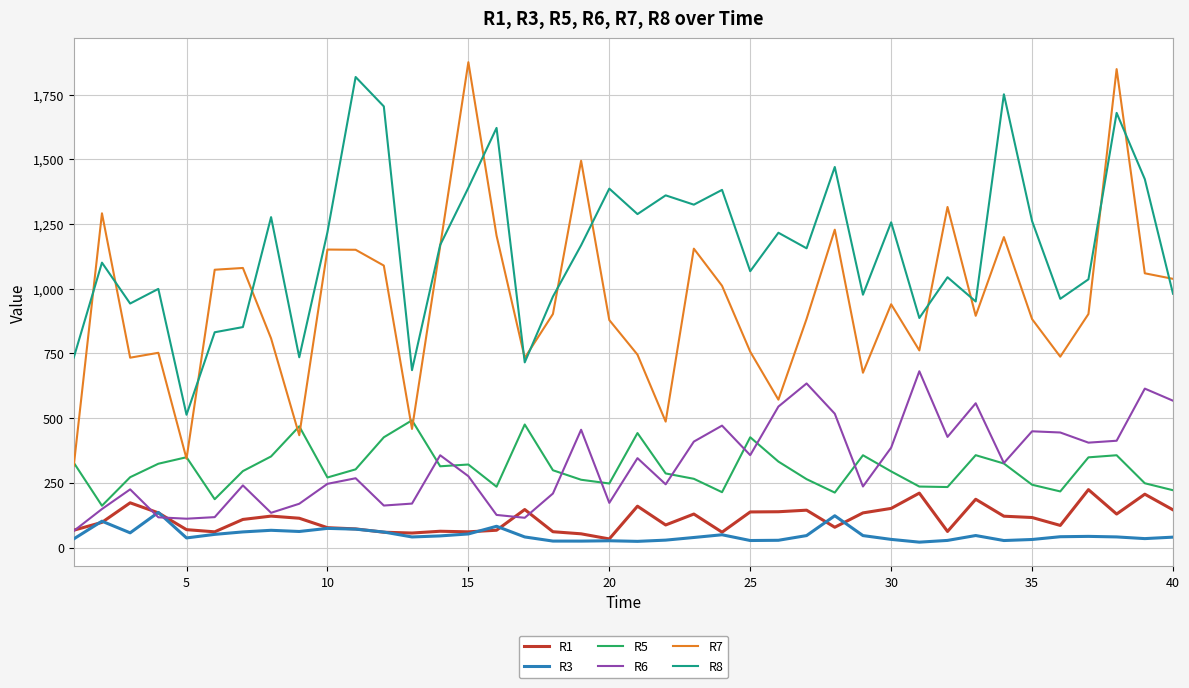

What is the maximum value shown in the chart?

1875.7